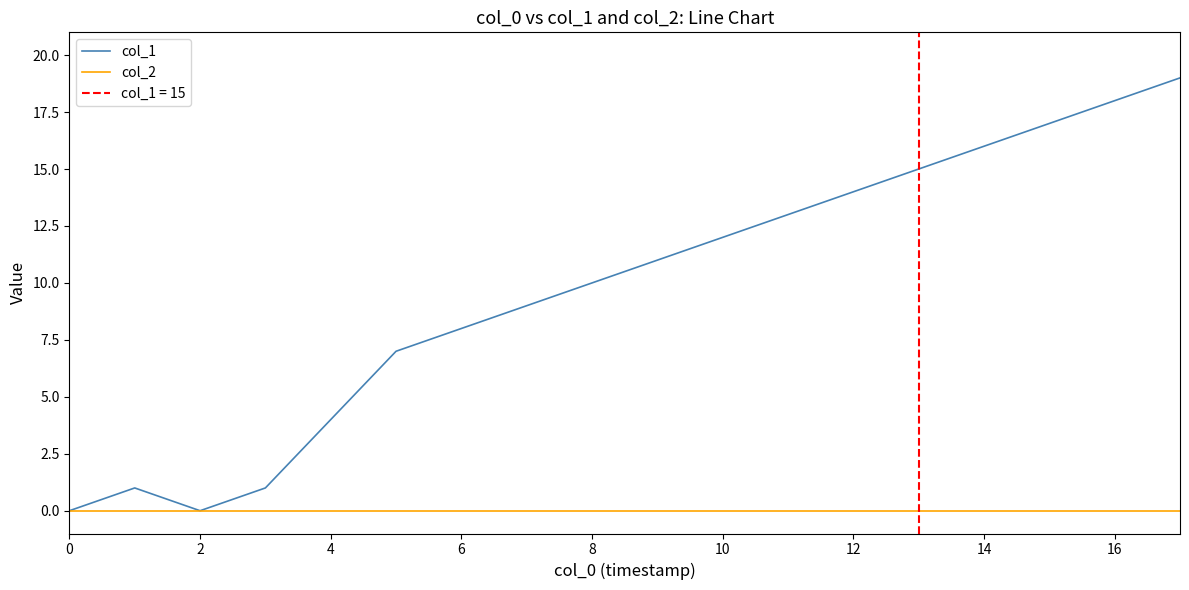

Which series has the largest total across all categories?

col_1